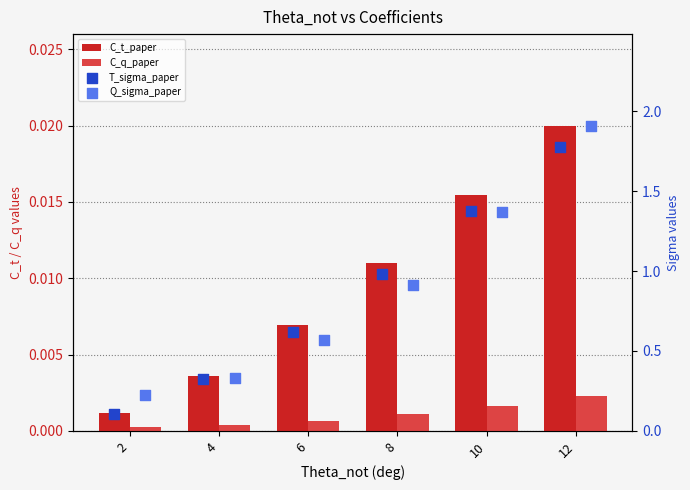

Which series has the largest Y range (max minus min)?

Q_sigma_paper